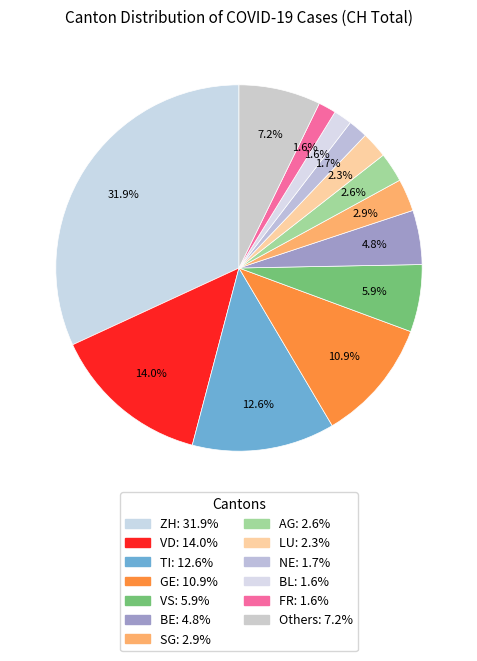

Count the number of slices in the pie.

13